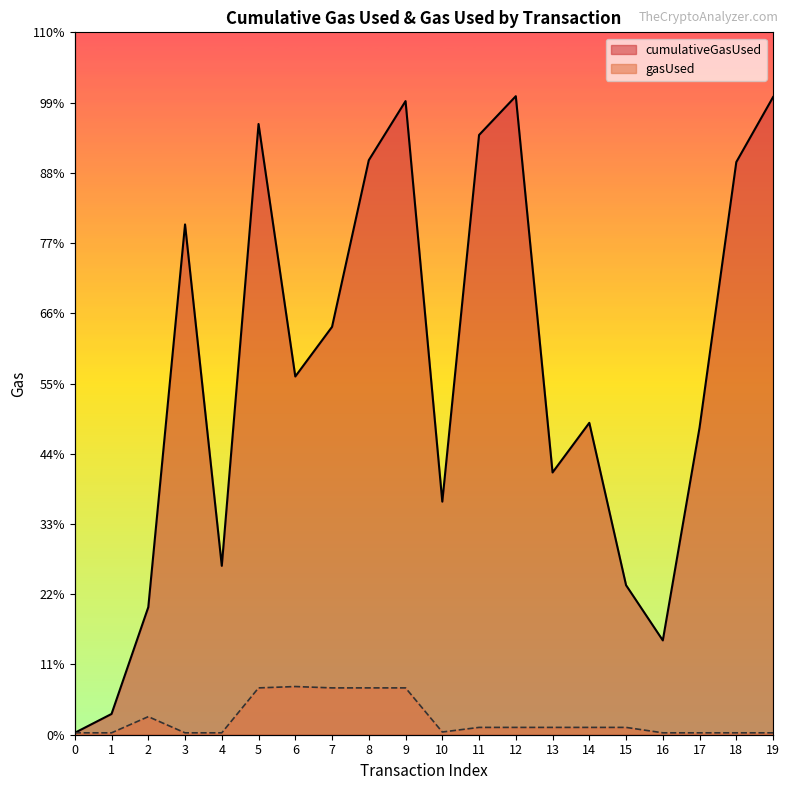

Read the cumulativeGasUsed value at 5.

6761943